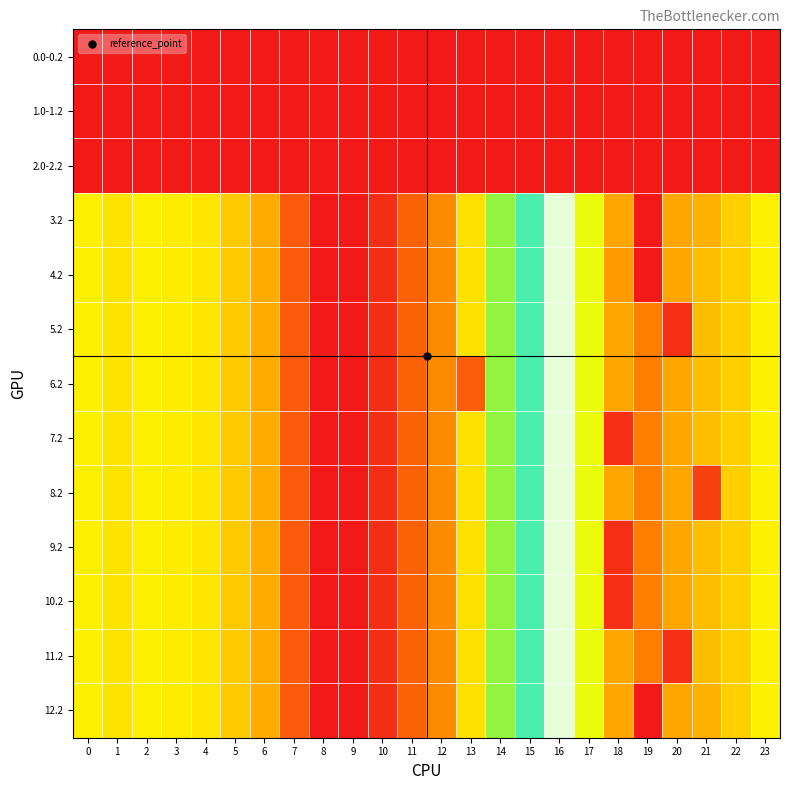

Reading right to left, transcribe all the data shown in this chart.

0.0-0.2: 23=0.0	22=0.0	21=0.0	20=0.0	19=0.0	18=0.0	17=0.0	16=0.0	15=0.0	14=0.0	13=0.0	12=0.0	11=0.0	10=0.0	9=0.0	8=0.0	7=0.0	6=0.0	5=0.0	4=0.0	3=0.0	2=0.0	1=0.0	0=0.0
1.0-1.2: 23=0.0	22=0.0	21=0.0	20=0.0	19=0.0	18=0.0	17=0.0	16=0.0	15=0.0	14=0.0	13=0.0	12=0.0	11=0.0	10=0.0	9=0.0	8=0.0	7=0.0	6=0.0	5=0.0	4=0.0	3=0.0	2=0.0	1=0.0	0=0.0
2.0-2.2: 23=0.0	22=0.0	21=0.0	20=0.0	19=0.0	18=0.0	17=0.0	16=0.0	15=0.0	14=0.0	13=0.0	12=0.0	11=0.0	10=0.0	9=0.0	8=0.0	7=0.0	6=0.0	5=0.0	4=0.0	3=0.0	2=0.0	1=0.0	0=0.0
3.2: 23=287.5	22=247.4	21=212.0	20=199.2	19=0.0	18=198.8	17=316.5	16=608.1	15=505.2	14=368.8	13=268.1	12=168.0	11=107.6	10=31.9	9=0.0	8=0.0	7=97.4	6=205.3	5=242.4	4=274.4	3=281.0	2=285.5	1=272.7	0=287.1
4.2: 23=287.5	22=247.4	21=226.4	20=199.2	19=0.0	18=184.4	17=316.5	16=608.1	15=505.2	14=368.8	13=268.1	12=168.0	11=107.6	10=31.9	9=0.0	8=0.0	7=97.4	6=205.3	5=242.4	4=274.4	3=281.0	2=285.5	1=272.7	0=287.1
5.2: 23=287.5	22=247.4	21=226.4	20=34.0	19=150.8	18=198.8	17=316.5	16=608.1	15=505.2	14=368.8	13=268.1	12=168.0	11=107.6	10=31.9	9=0.0	8=0.0	7=97.4	6=205.3	5=242.4	4=274.4	3=281.0	2=285.5	1=272.7	0=287.1
6.2: 23=287.5	22=247.4	21=226.4	20=199.2	19=150.8	18=198.8	17=316.5	16=608.1	15=505.2	14=368.8	13=102.8	12=168.0	11=107.6	10=31.9	9=0.0	8=0.0	7=97.4	6=205.3	5=242.4	4=274.4	3=281.0	2=285.5	1=272.7	0=287.1
7.2: 23=287.5	22=247.4	21=226.4	20=199.2	19=150.8	18=33.6	17=316.5	16=608.1	15=505.2	14=368.8	13=268.1	12=168.0	11=107.6	10=31.9	9=0.0	8=0.0	7=97.4	6=205.3	5=242.4	4=274.4	3=281.0	2=285.5	1=272.7	0=287.1
8.2: 23=287.5	22=247.4	21=61.2	20=199.2	19=150.8	18=198.8	17=316.5	16=608.1	15=505.2	14=368.8	13=268.1	12=168.0	11=107.6	10=31.9	9=0.0	8=0.0	7=97.4	6=205.3	5=242.4	4=274.4	3=281.0	2=285.5	1=272.7	0=287.1
9.2: 23=287.5	22=247.4	21=226.4	20=199.2	19=150.8	18=33.6	17=316.5	16=608.1	15=505.2	14=368.8	13=268.1	12=168.0	11=107.6	10=31.9	9=0.0	8=0.0	7=97.4	6=205.3	5=242.4	4=274.4	3=281.0	2=285.5	1=272.7	0=287.1
10.2: 23=287.5	22=247.4	21=226.4	20=199.2	19=150.8	18=33.6	17=316.5	16=608.1	15=505.2	14=368.8	13=268.1	12=168.0	11=107.6	10=31.9	9=0.0	8=0.0	7=97.4	6=205.3	5=242.4	4=274.4	3=281.0	2=285.5	1=272.7	0=287.1
11.2: 23=287.5	22=247.4	21=226.4	20=34.0	19=150.8	18=198.8	17=316.5	16=608.1	15=505.2	14=368.8	13=268.1	12=168.0	11=107.6	10=31.9	9=0.0	8=0.0	7=97.4	6=205.3	5=242.4	4=274.4	3=281.0	2=285.5	1=272.7	0=287.1
12.2: 23=287.5	22=247.4	21=212.0	20=199.2	19=0.0	18=198.8	17=316.5	16=608.1	15=505.2	14=368.8	13=268.1	12=168.0	11=107.6	10=31.9	9=0.0	8=0.0	7=97.4	6=205.3	5=242.4	4=274.4	3=281.0	2=285.5	1=272.7	0=287.1